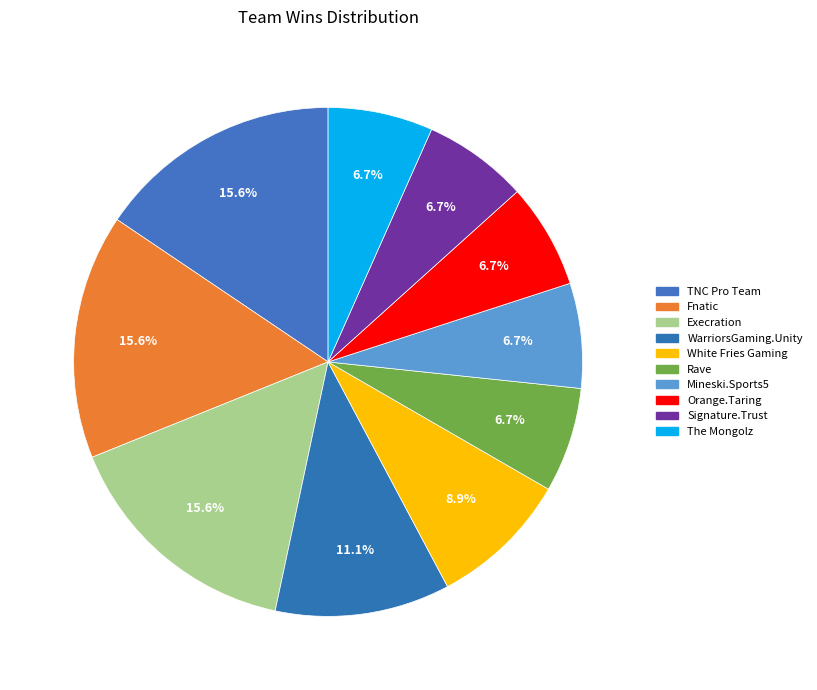

What percentage is the Rave slice, to the nearest percent?

7%